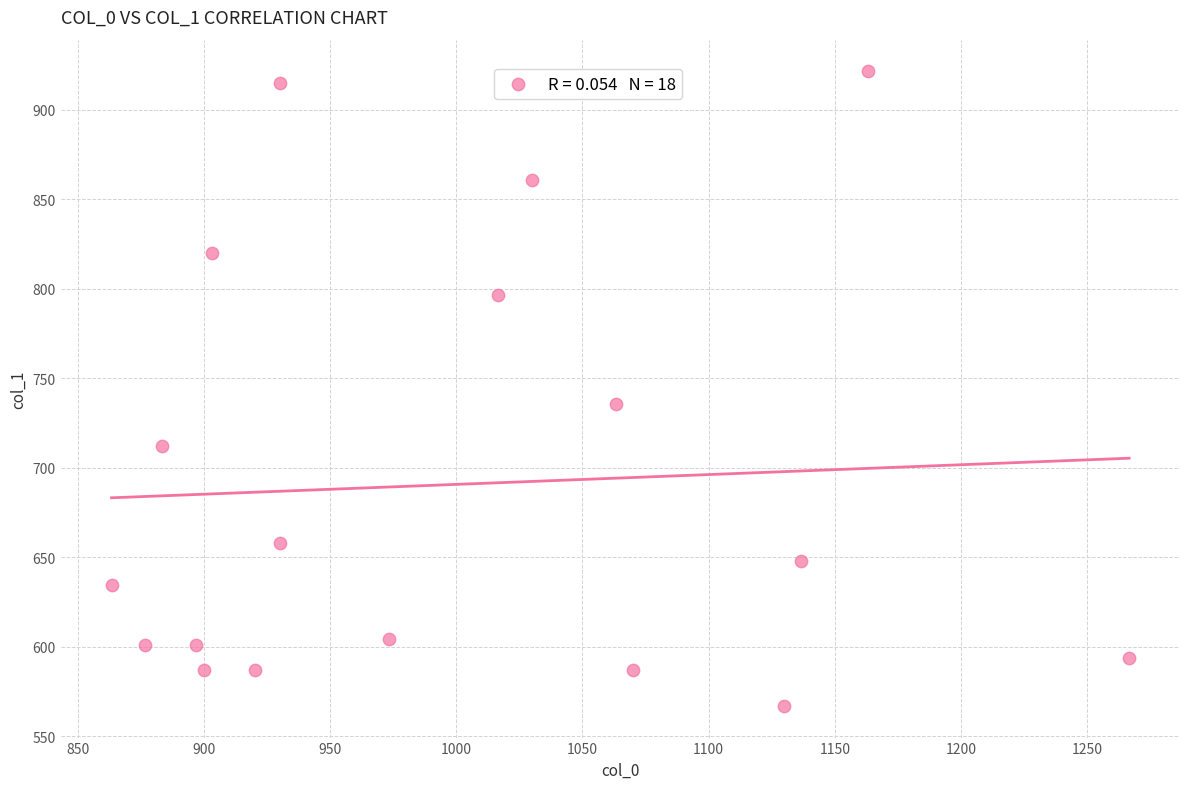

What is the range of X values (max minus min)?

403.3